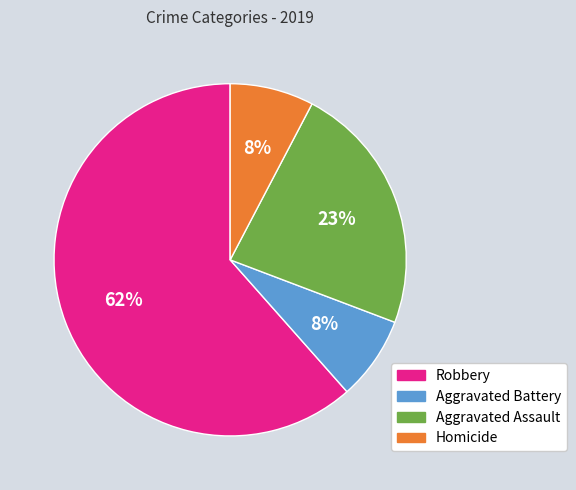

Is there a majority slice in this chart?

Yes